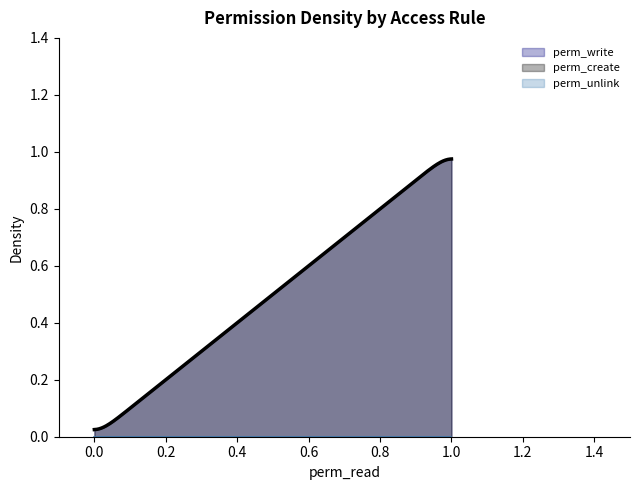

What is the average value of the perm_create series?

1